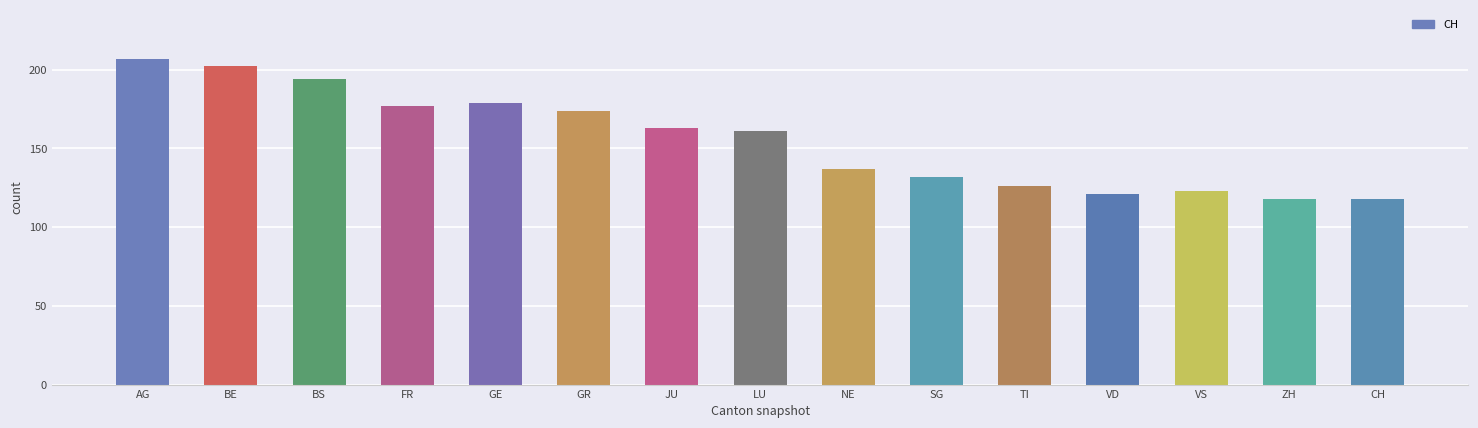

Does the chart contain any negative values?

No